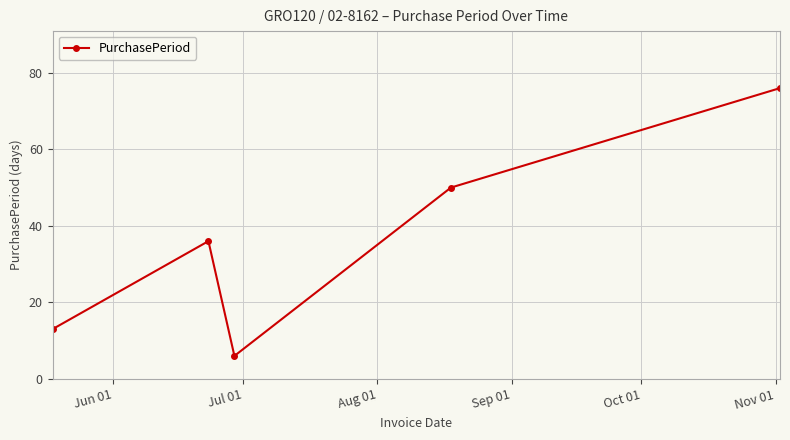

Reading left to right, transcribe all the data shown in this chart.

13	36	6	50	76